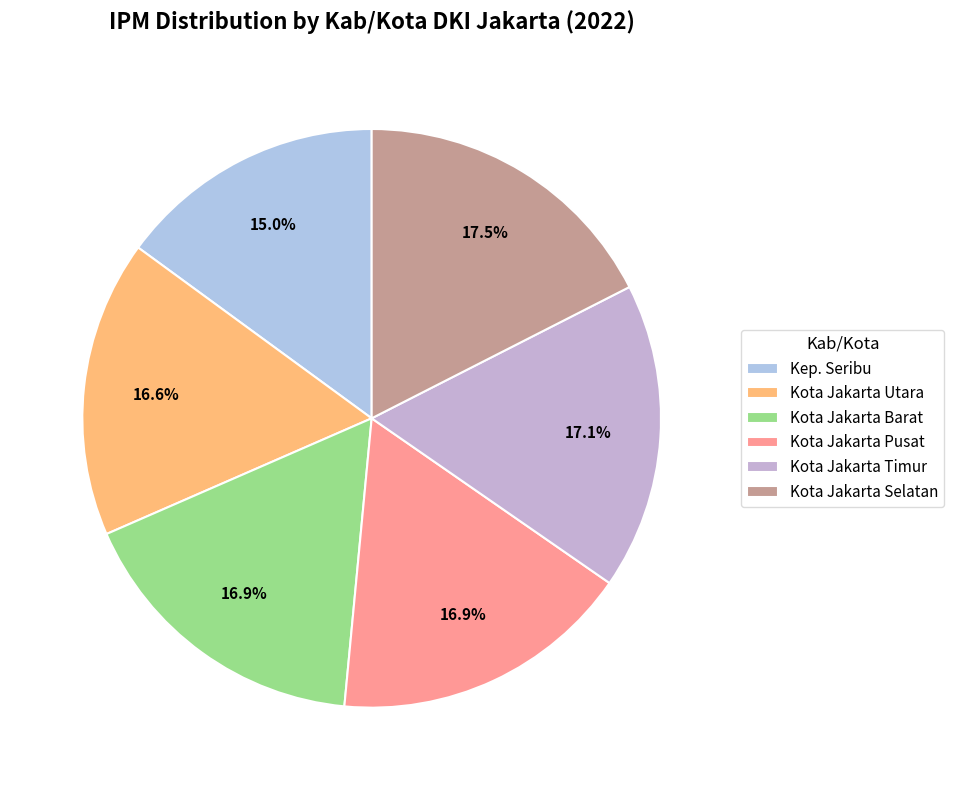

Does Kota Jakarta Utara account for over 50% of the chart?

No